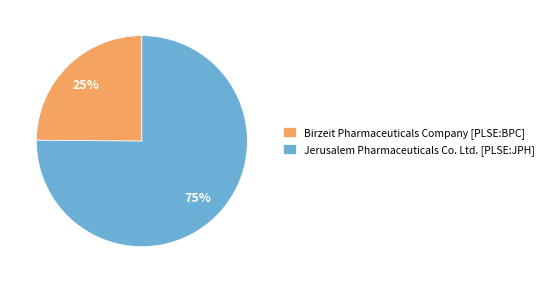

The Birzeit Pharmaceuticals Company [PLSE:BPC] slice represents 33% of the pie. True or false?

False